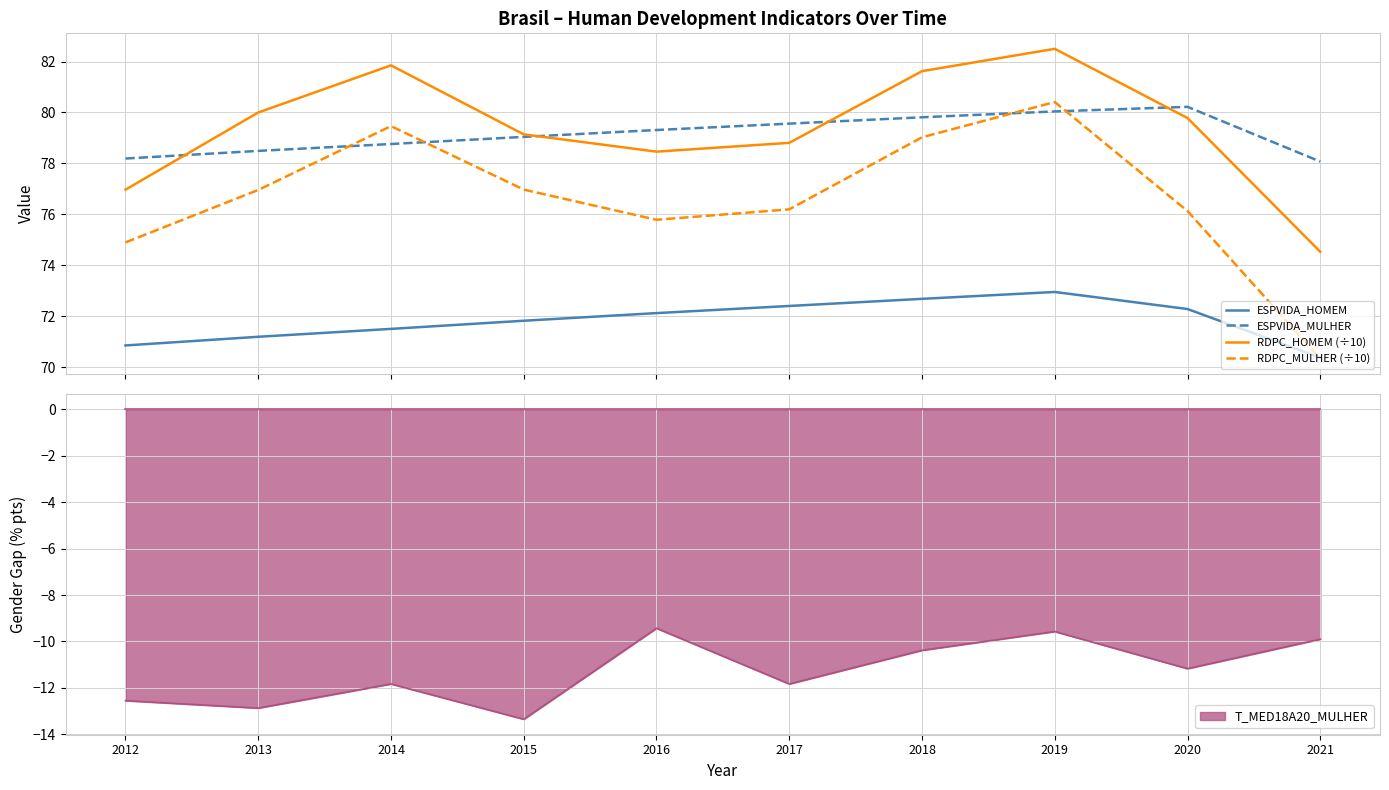

At 2016, list the series in order from smallest to largest.

ESPVIDA_HOMEM, RDPC_MULHER (÷10), RDPC_HOMEM (÷10), ESPVIDA_MULHER